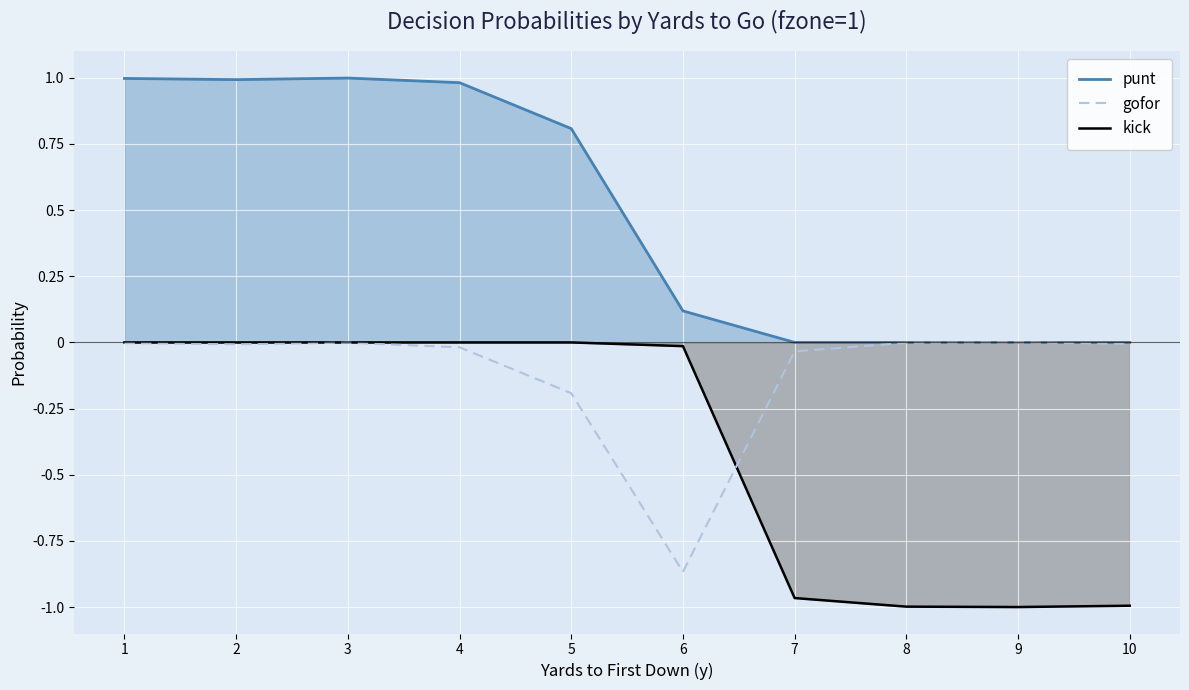

Which has a higher value, 5 or 4?

4